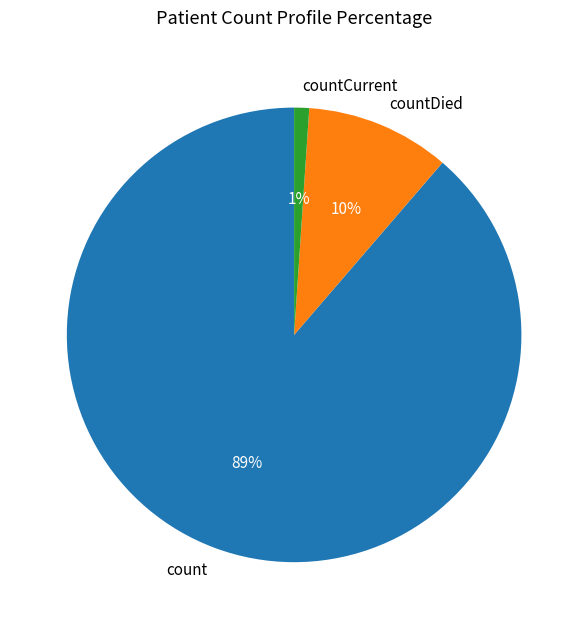

Is there a majority slice in this chart?

Yes